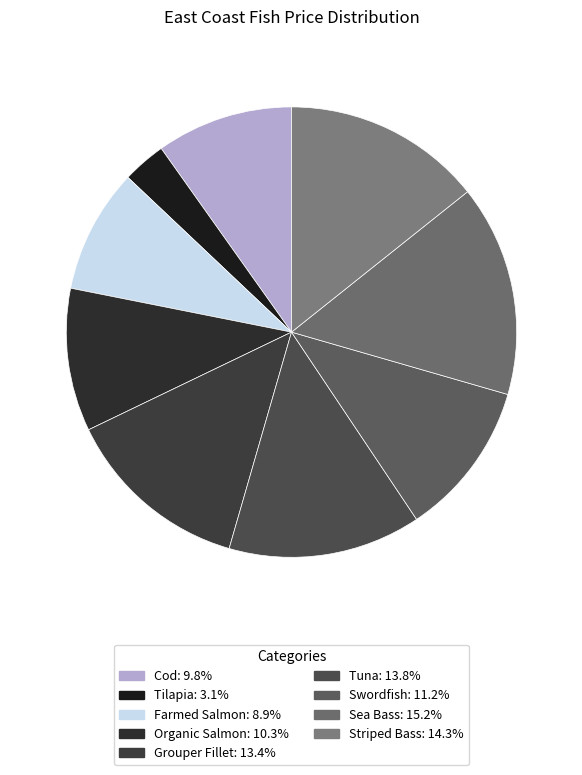

Rank the categories by value from highest to lowest.

Sea Bass, Striped Bass, Tuna, Grouper Fillet, Swordfish, Organic Salmon, Cod, Farmed Salmon, Tilapia